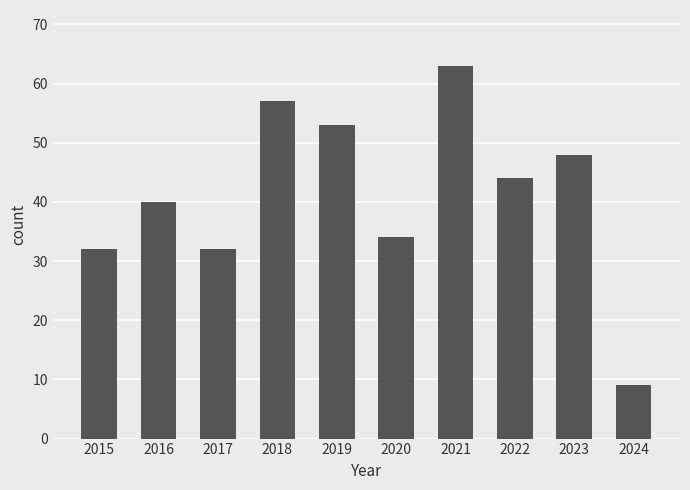

Which label corresponds to the smallest value in the chart?

2024